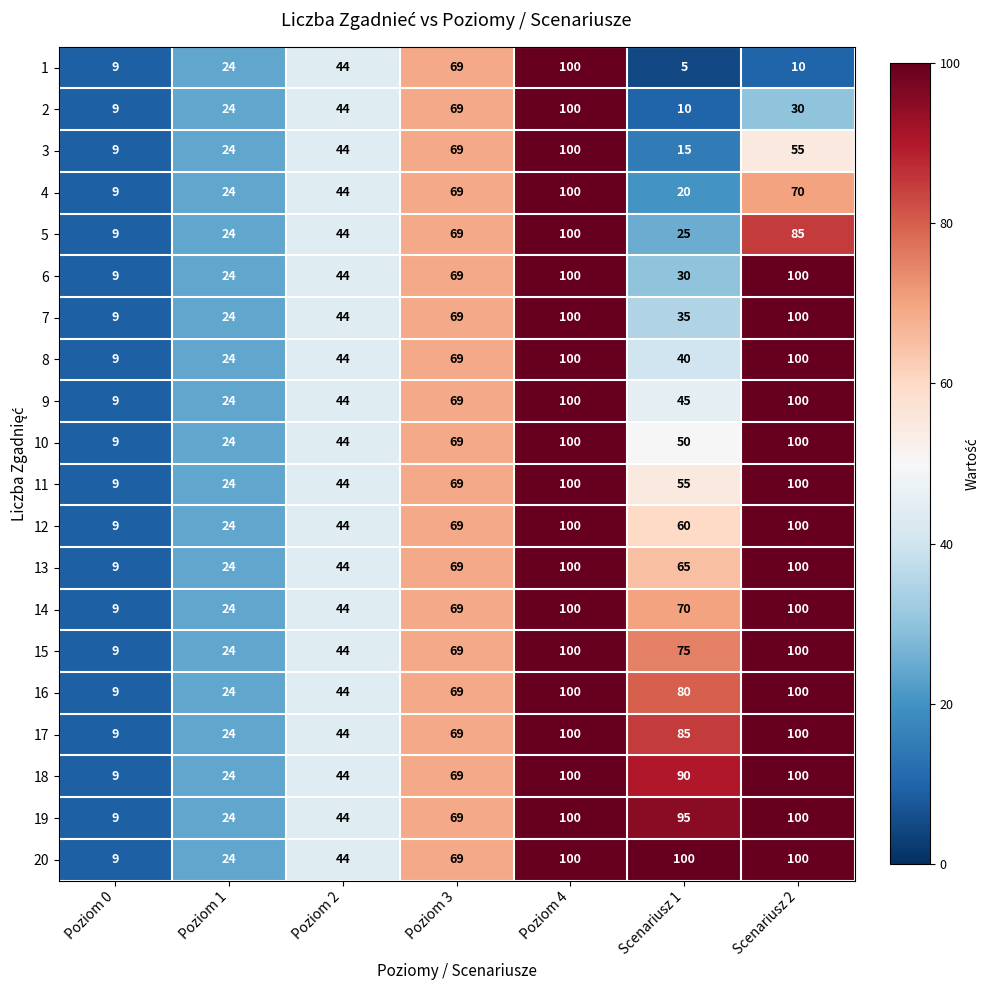

What is the smallest value displayed?

5